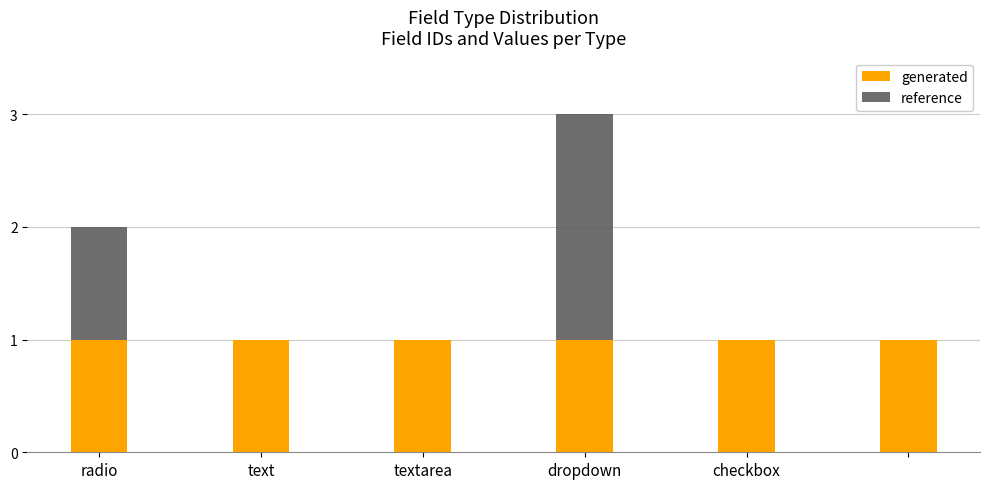

Is it true that generated equals 1 at 5?

False